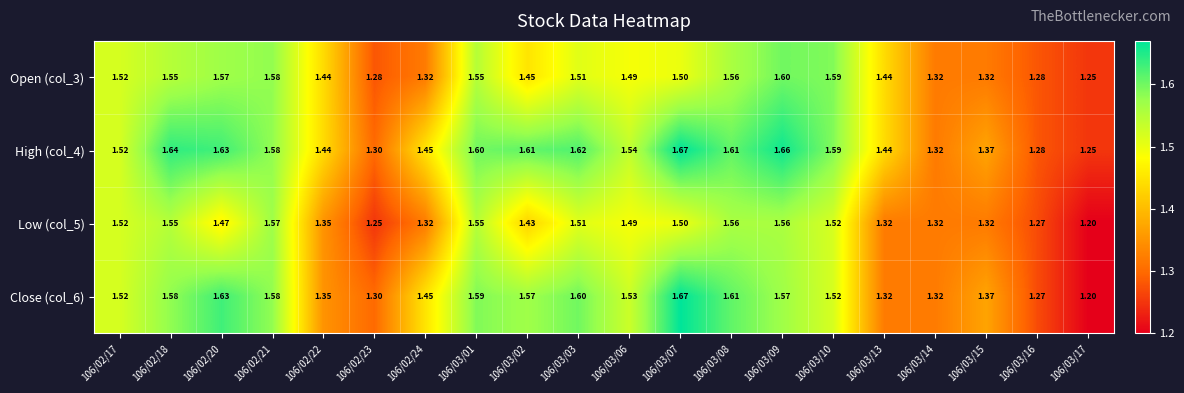

Is the value of High (col_4) at 106/03/06 greater than the value of Low (col_5) at 106/03/03?

Yes